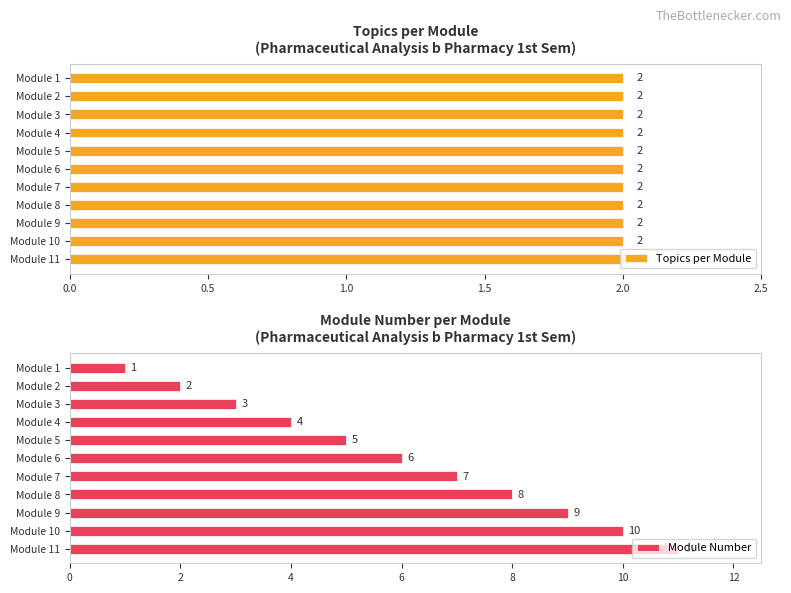

What value does the Module Number series have at Module 8, to the nearest 10?

10